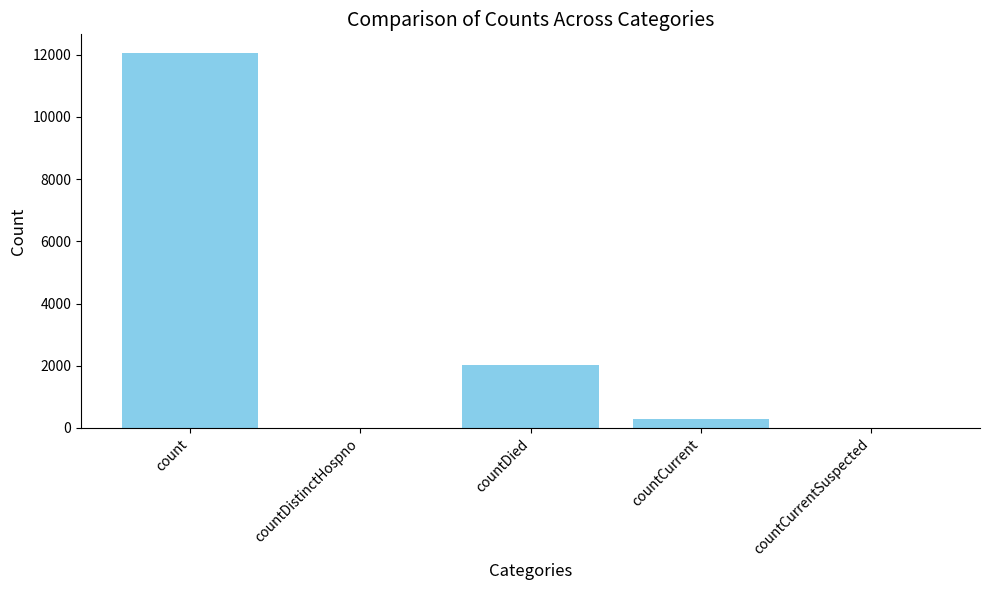

Where is the data nearest to the value 6025?

countDied